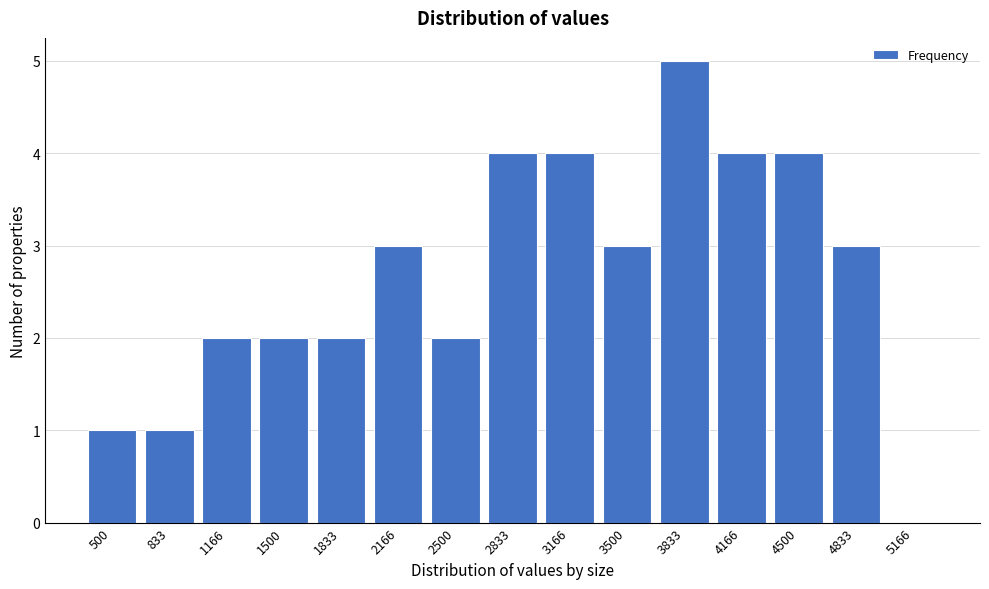

Reading right to left, what are all the values shown in this chart?

5166=0	4833=3	4500=4	4166=4	3833=5	3500=3	3166=4	2833=4	2500=2	2166=3	1833=2	1500=2	1166=2	833=1	500=1